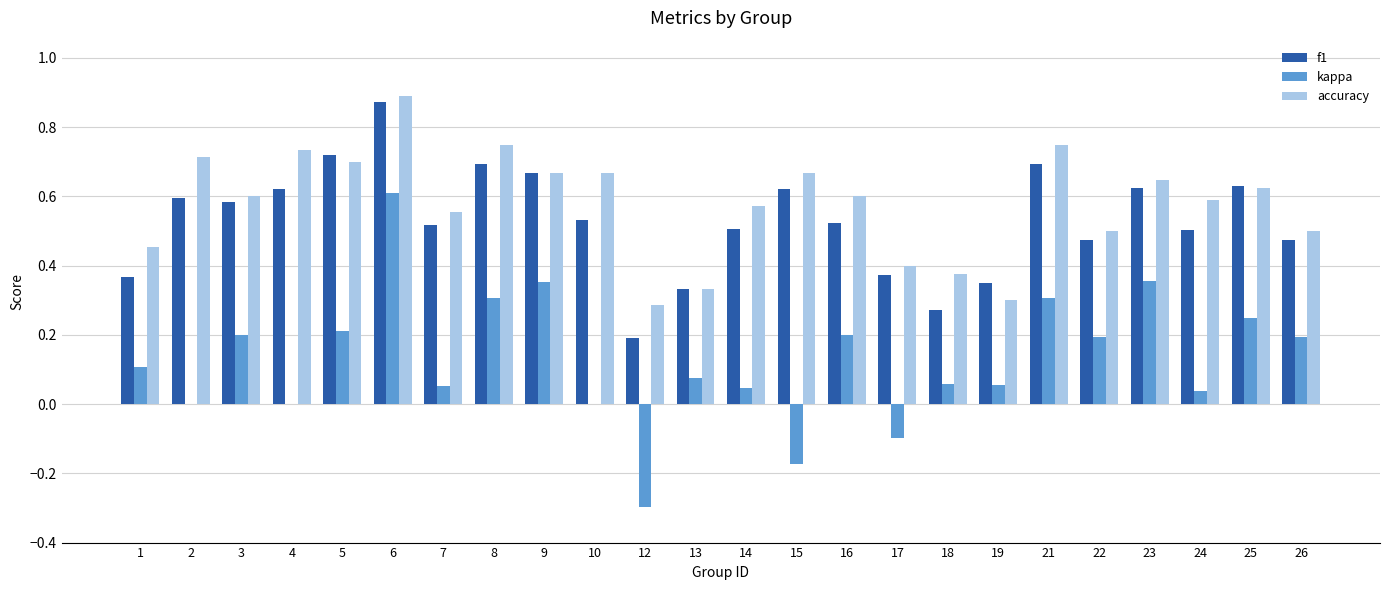

True or false: accuracy has a value of 0.4 at 3.

False